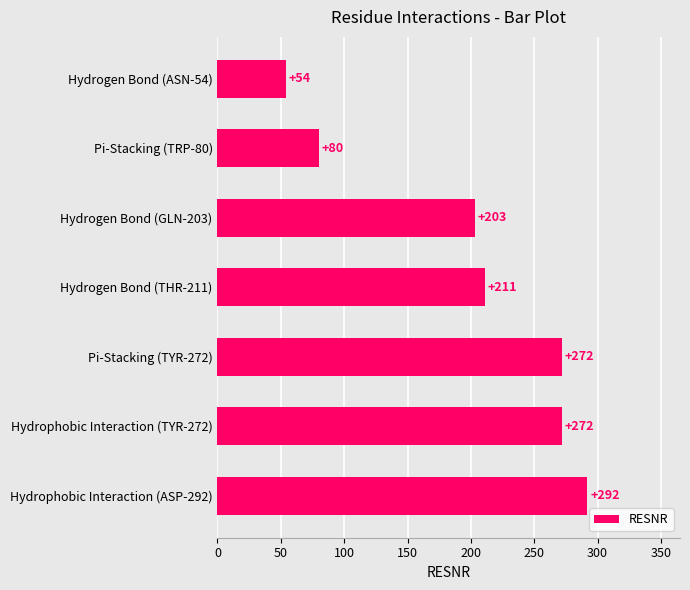

Reading top to bottom, extract all data points from this chart.

54	80	203	211	272	272	292